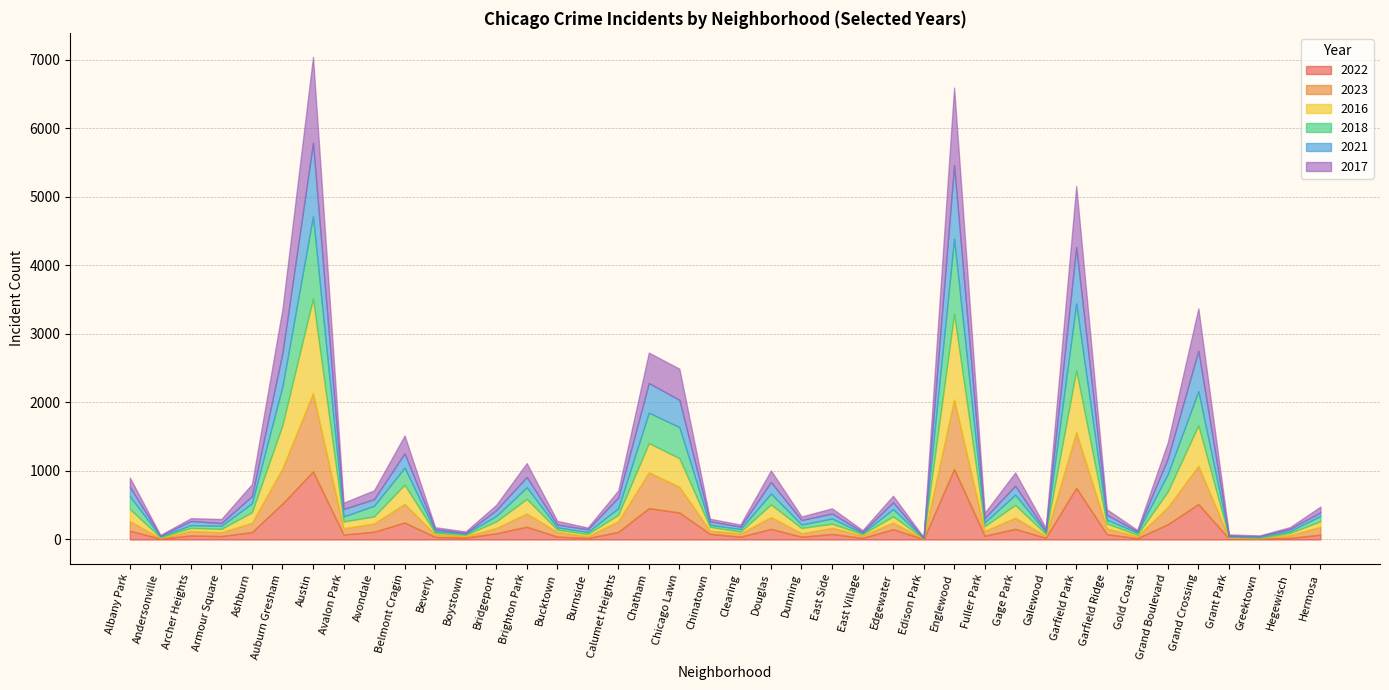

How many values in the 2022 series exceed 81?

19